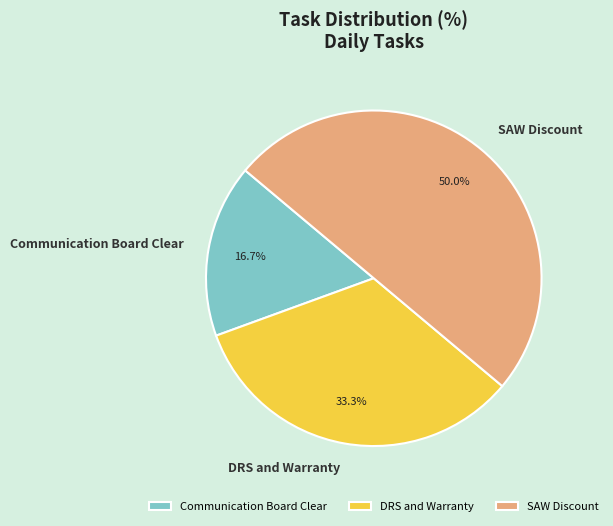

What percentage is the DRS and Warranty slice, to the nearest percent?

33%